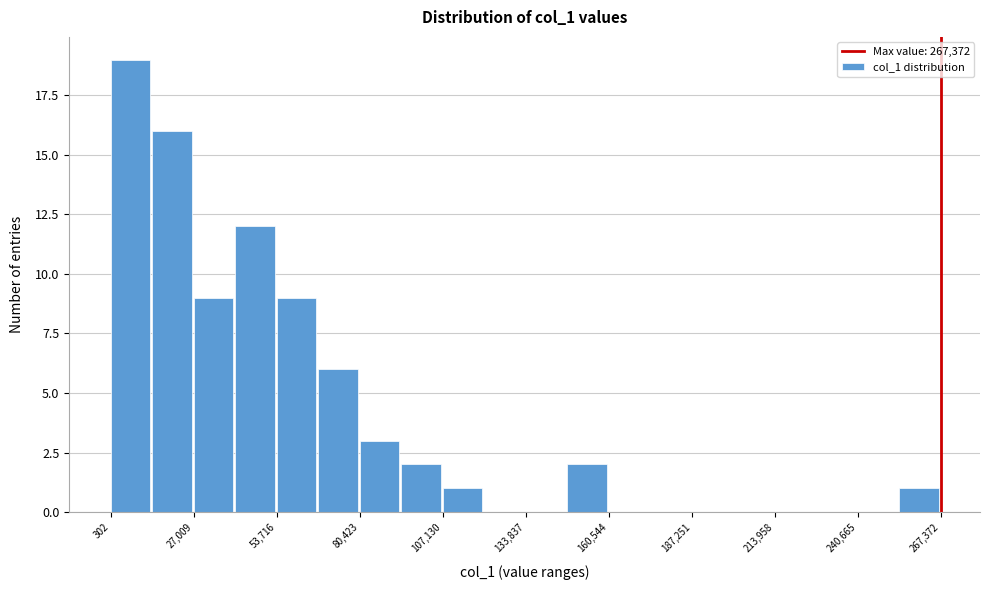

Read against the x-axis, roughly where is the centre of the tallest bar?

5000